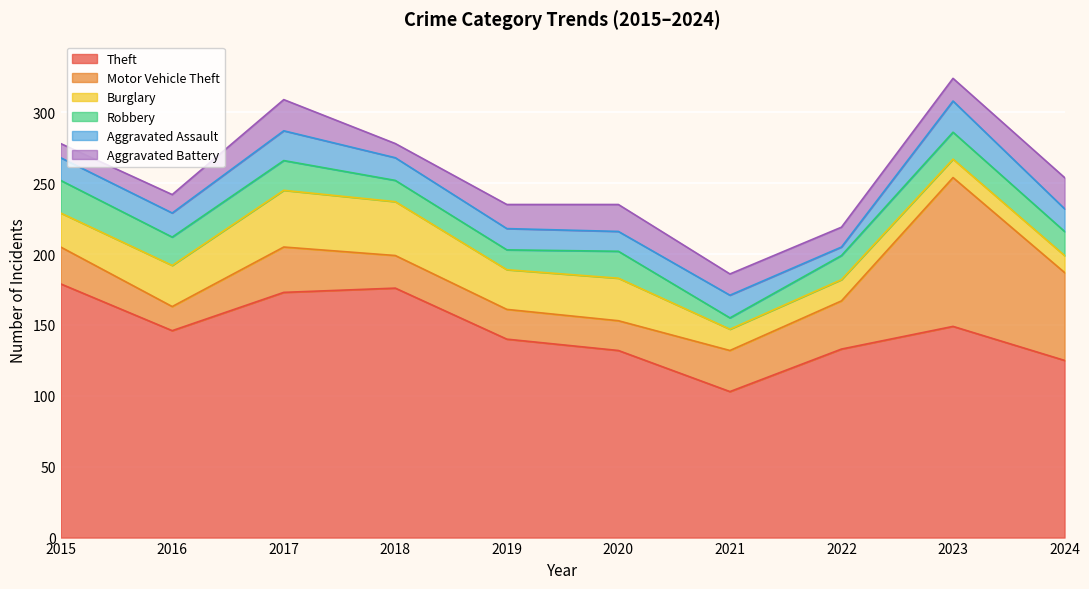

What is the difference between the second highest and minimum values in the Motor Vehicle Theft series?

45